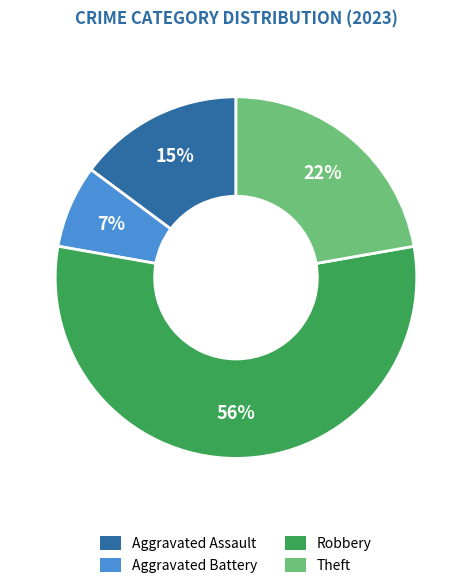

Rank the categories by value from highest to lowest.

Robbery, Theft, Aggravated Assault, Aggravated Battery